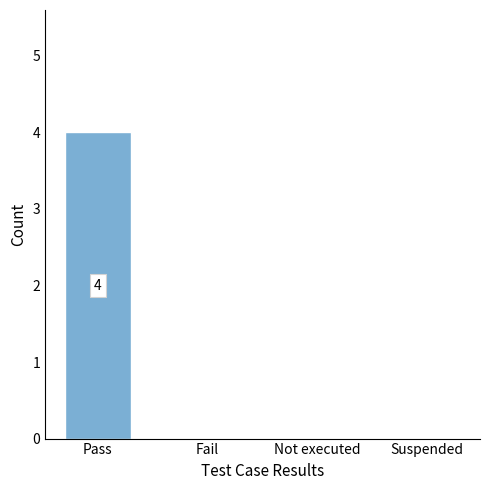

What is the sum of all values?

4